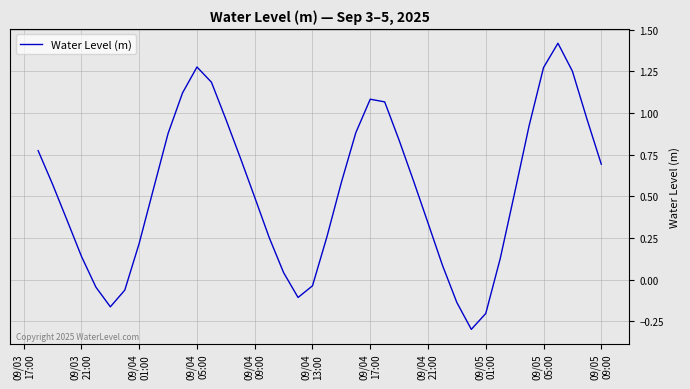

How many lines are shown in the chart?

1